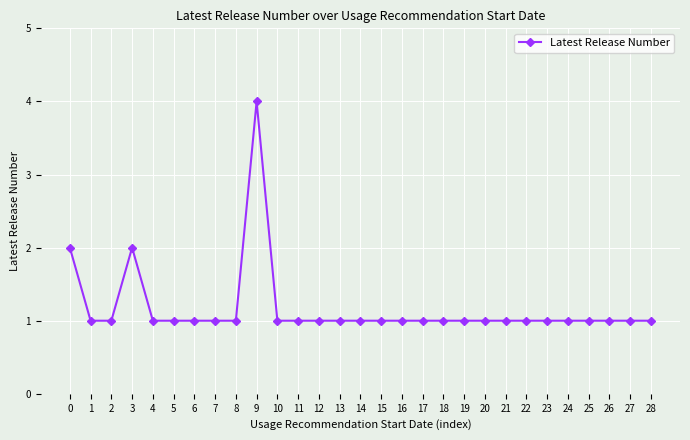

What is the greatest value displayed?

4